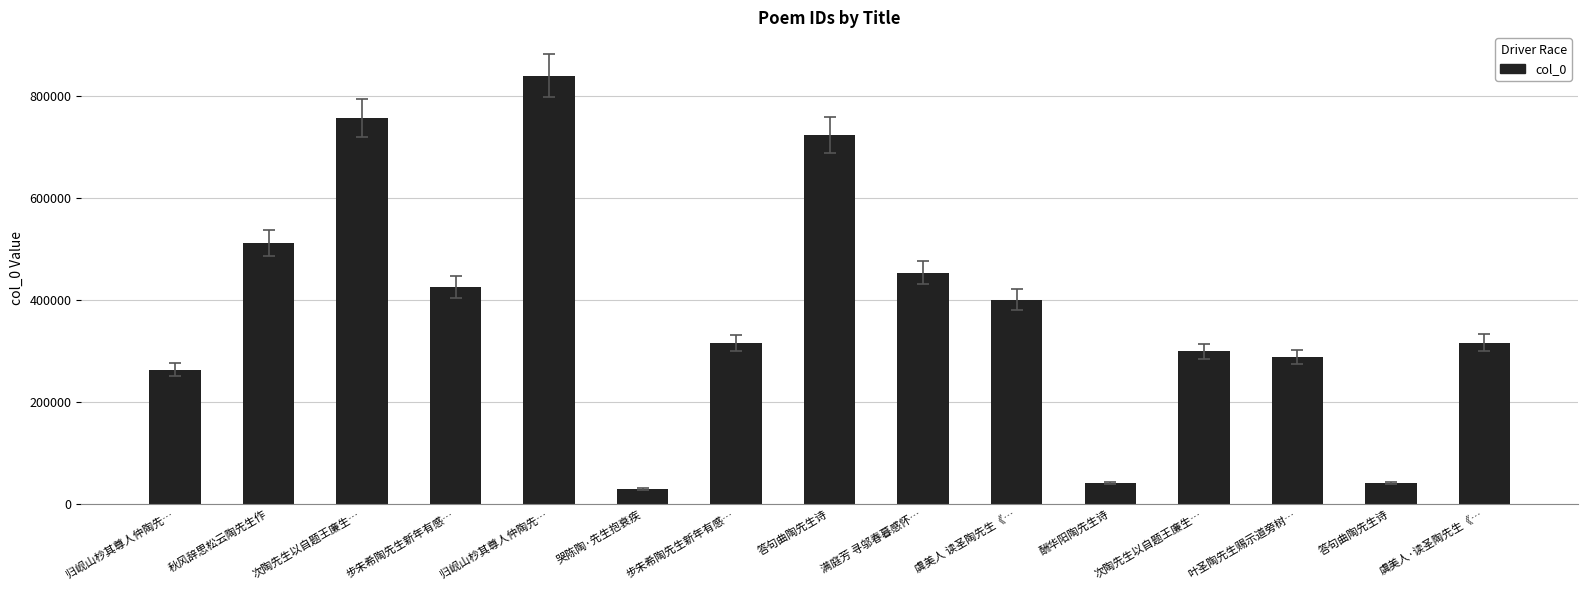

How many categories are shown in the chart?

15